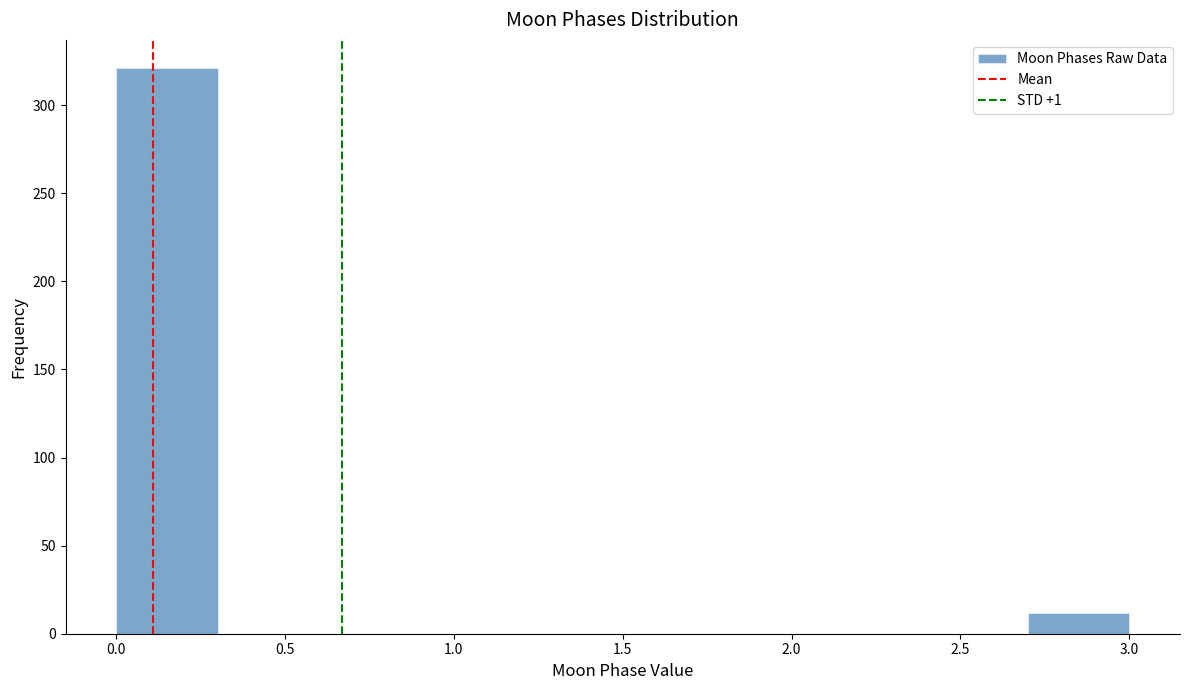

What is the height of the bar covering 2.7 to 3.0 on the x-axis? The values are not printed on the chart, so give them approximately, as read against the axis.

10